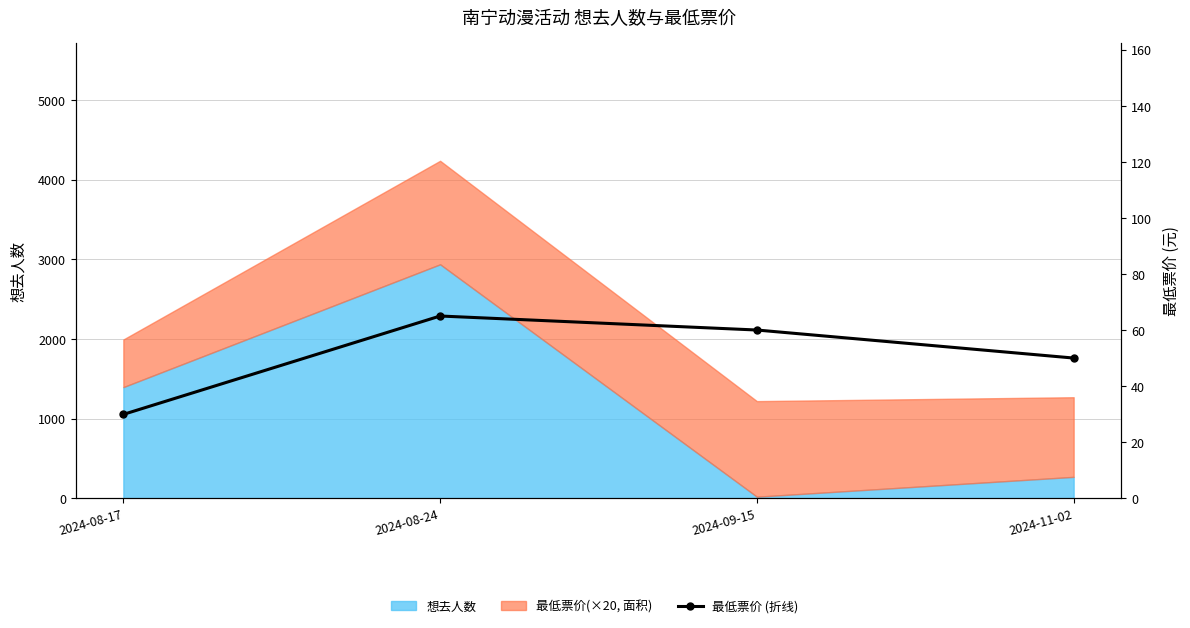

Reading left to right, extract all data points from this chart.

2024-08-17=29.9	2024-08-24=65.0	2024-09-15=60.0	2024-11-02=50.0